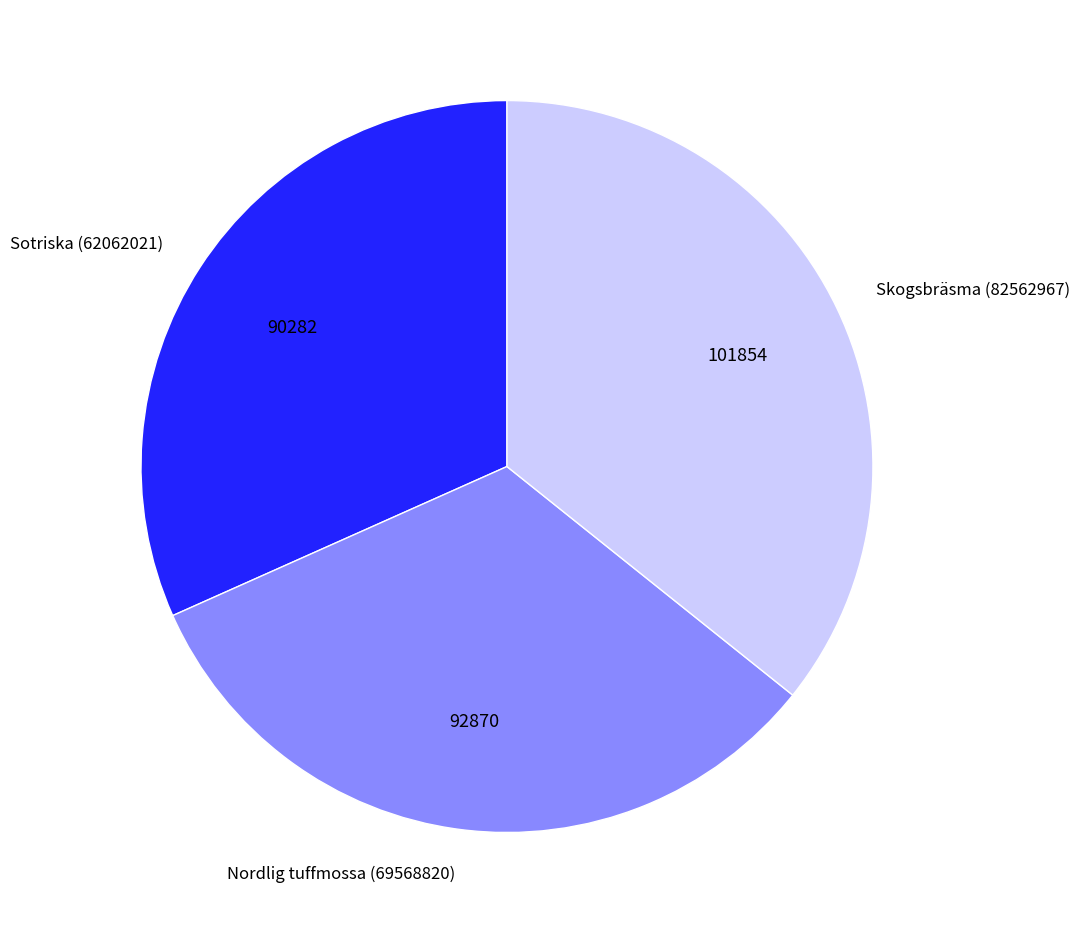

Between Sotriska (62062021) and Nordlig tuffmossa (69568820), which is larger?

Nordlig tuffmossa (69568820)